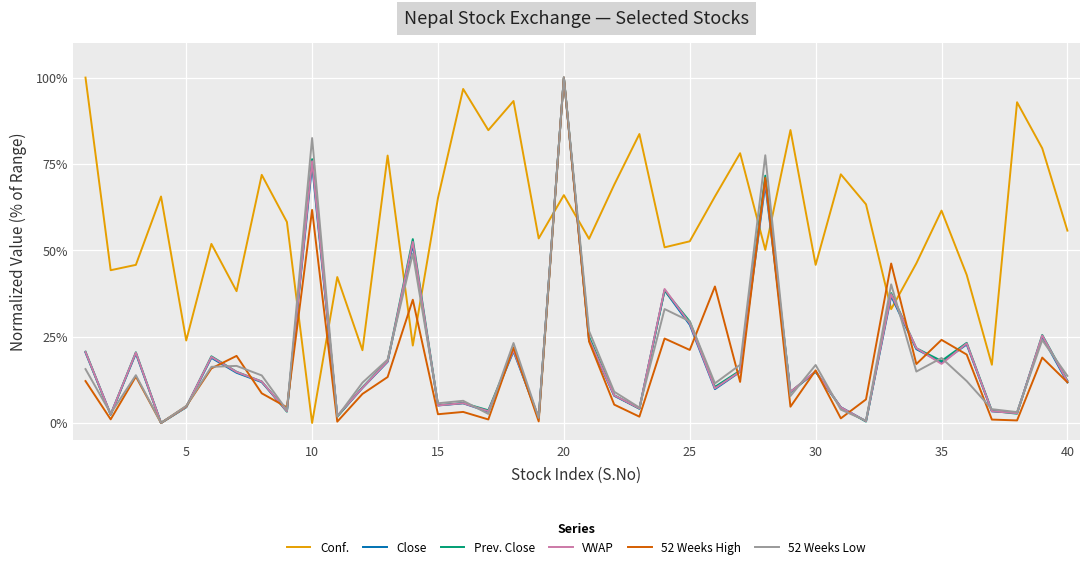

What is the maximum value shown in the chart?

100.0